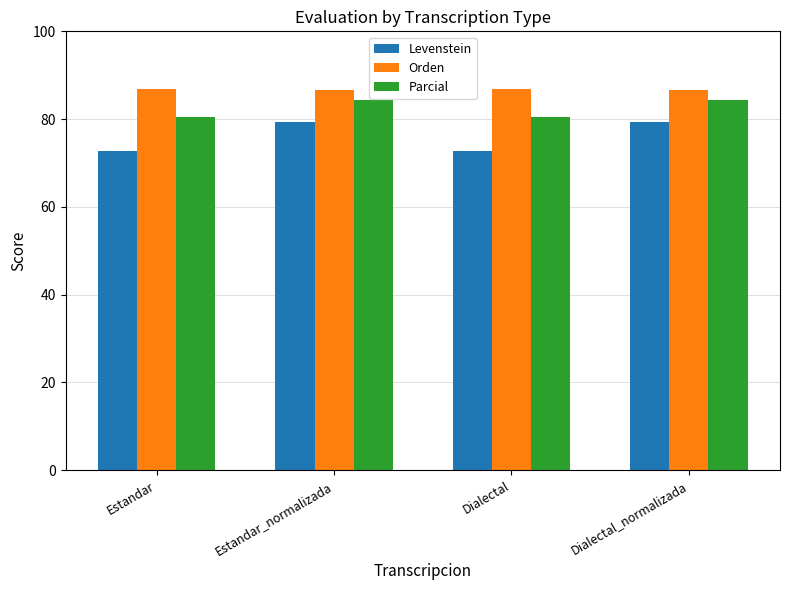

Is the value of Parcial at Dialectal greater than the value of Orden at Estandar?

No